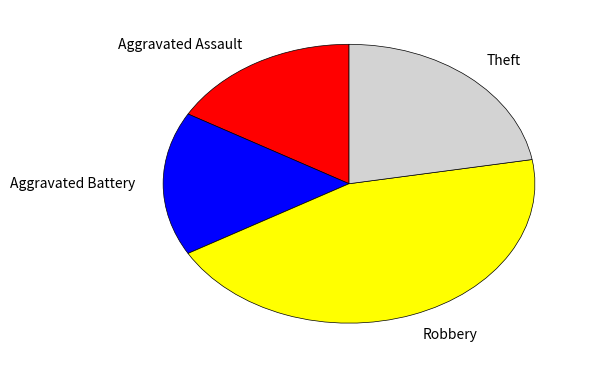

The Theft slice represents 22% of the pie. True or false?

True